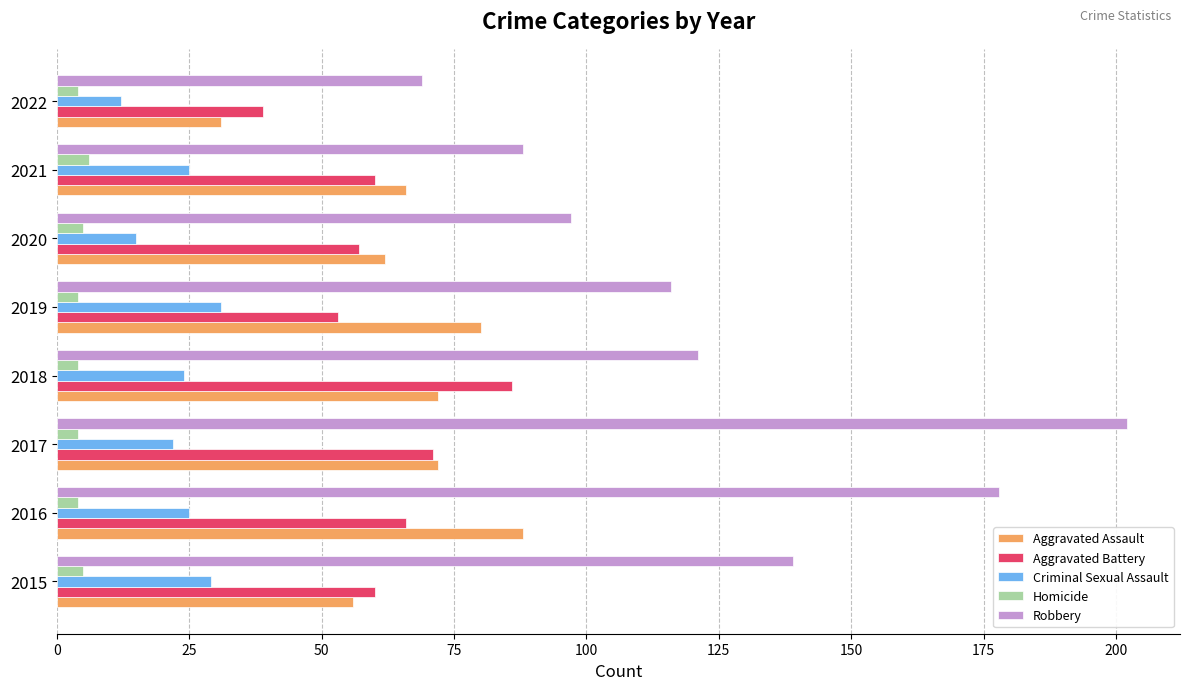

True or false: Aggravated Assault has a value of 56 at 2015.

True